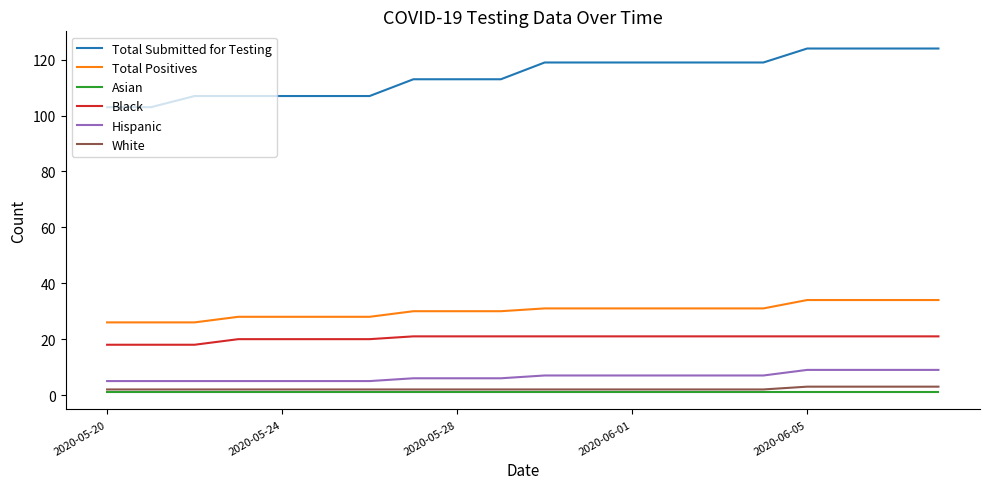

Reading left to right, transcribe all the data shown in this chart.

Total Submitted for Testing: 103	103	107	107	107	107	107	113	113	113	119	119	119	119	119	119	124	124	124	124
Total Positives: 26	26	26	28	28	28	28	30	30	30	31	31	31	31	31	31	34	34	34	34
Asian: 1	1	1	1	1	1	1	1	1	1	1	1	1	1	1	1	1	1	1	1
Black: 18	18	18	20	20	20	20	21	21	21	21	21	21	21	21	21	21	21	21	21
Hispanic: 5	5	5	5	5	5	5	6	6	6	7	7	7	7	7	7	9	9	9	9
White: 2	2	2	2	2	2	2	2	2	2	2	2	2	2	2	2	3	3	3	3